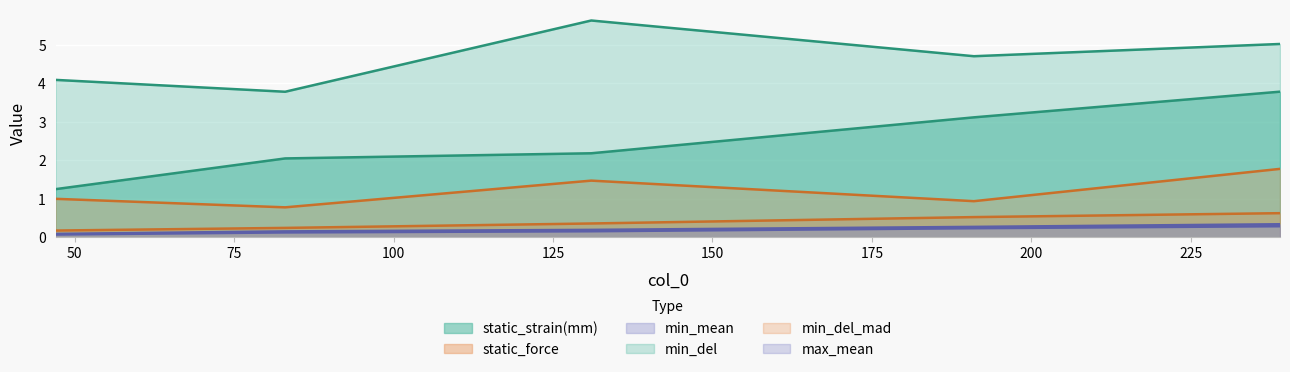

At which category does the chart reach its minimum across all series?

47